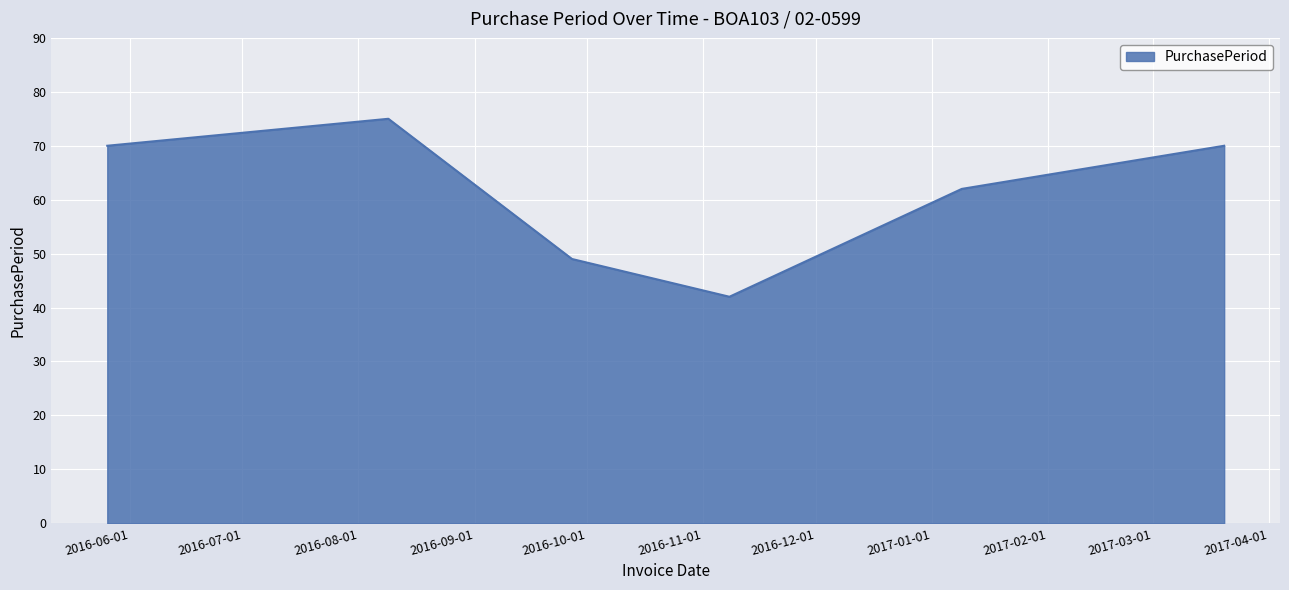

Reading right to left, list all the values displayed in this chart.

70	62	42	49	75	70